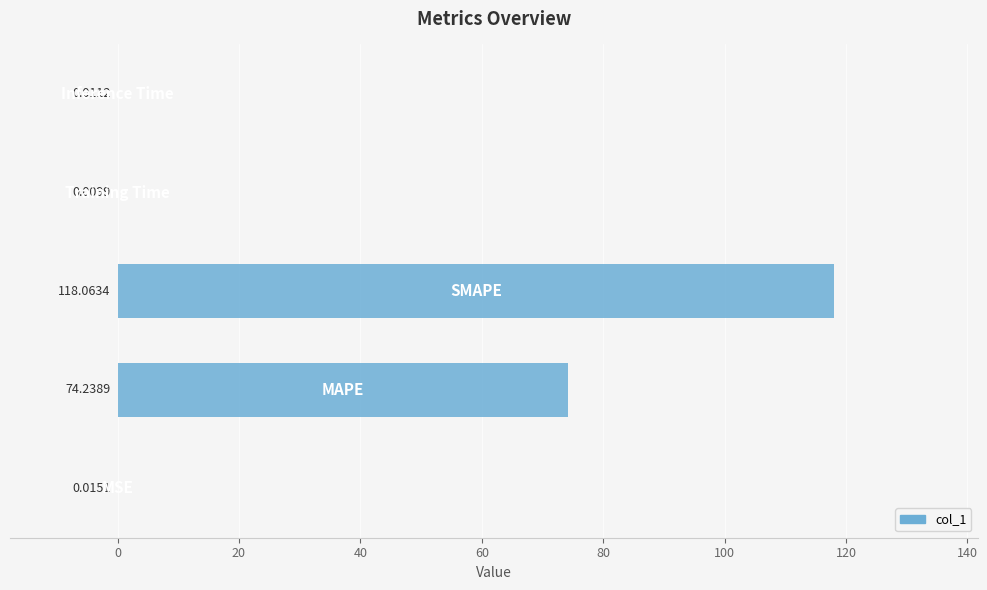

What is the sum of all values?

192.3